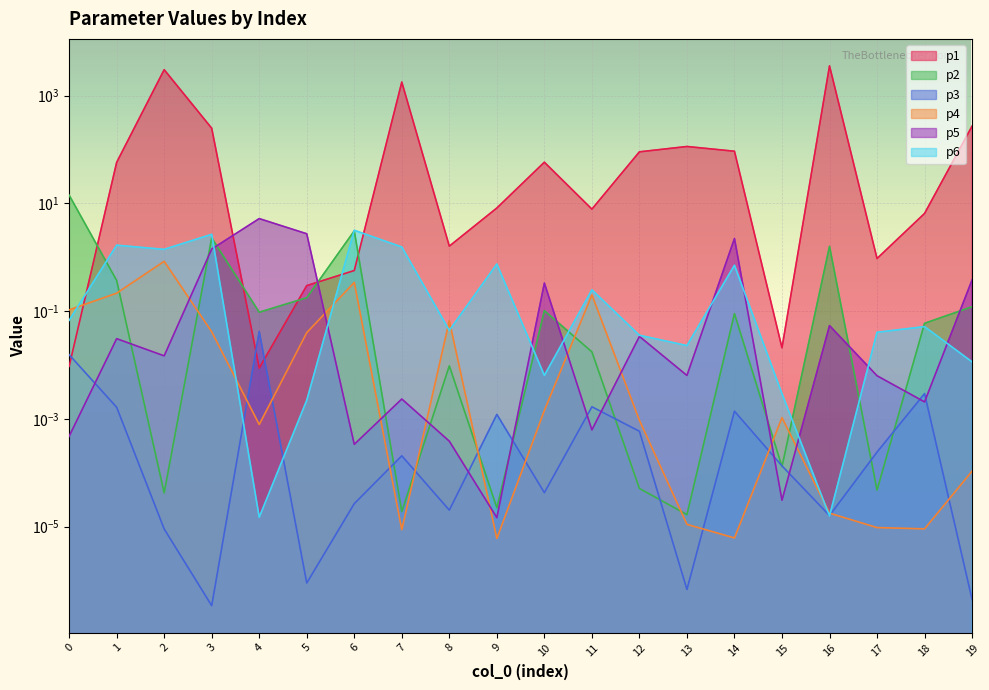

Which category has the highest value across all series?

16